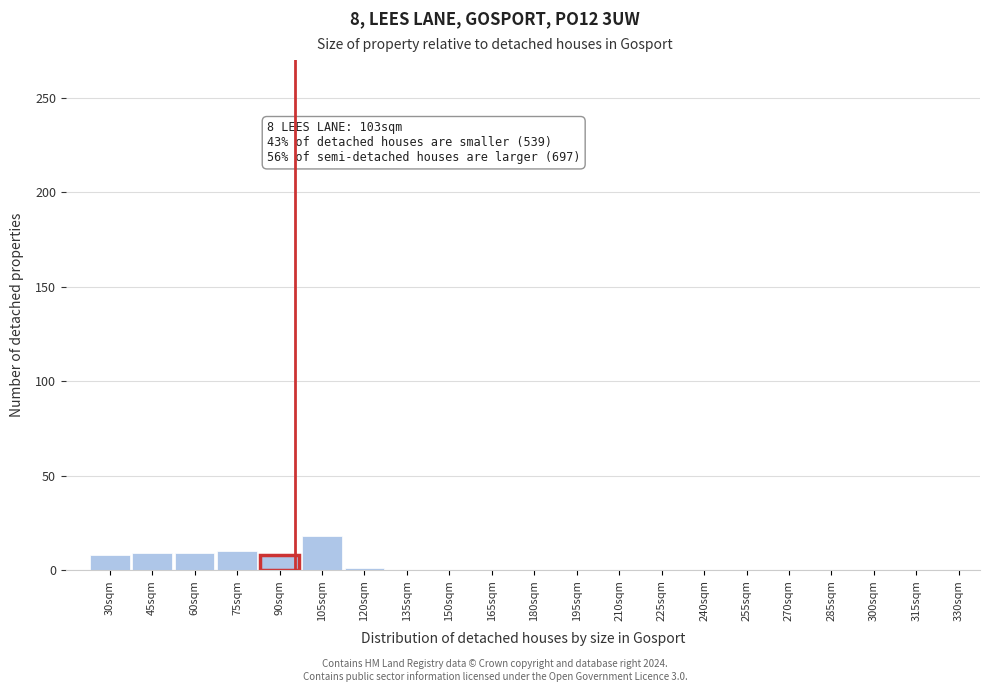

What value does the data have at 105sqm?

18